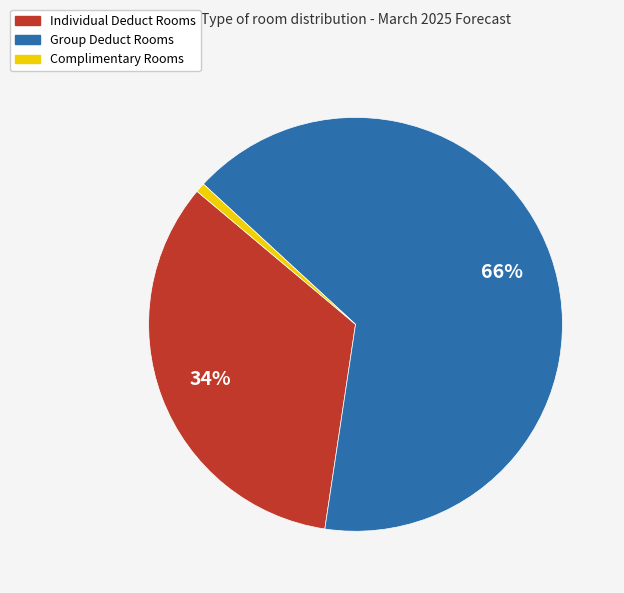

How many segments does this pie chart have?

3